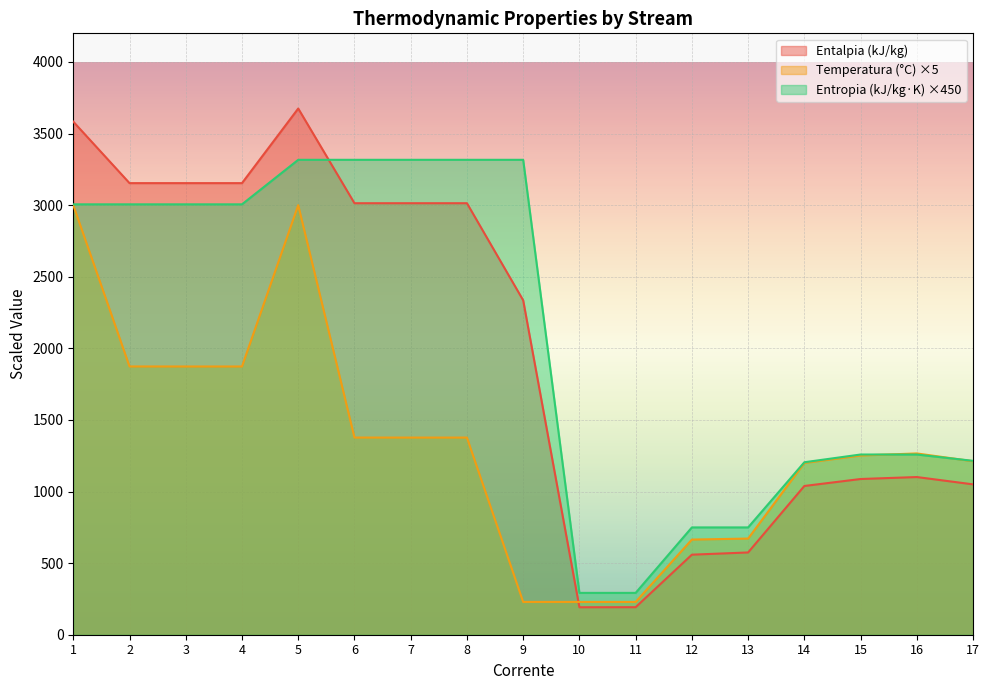

Rank the series by their maximum value, from lowest to highest.

Temperatura (°C) ×5, Entropia (kJ/kg·K) ×450, Entalpia (kJ/kg)